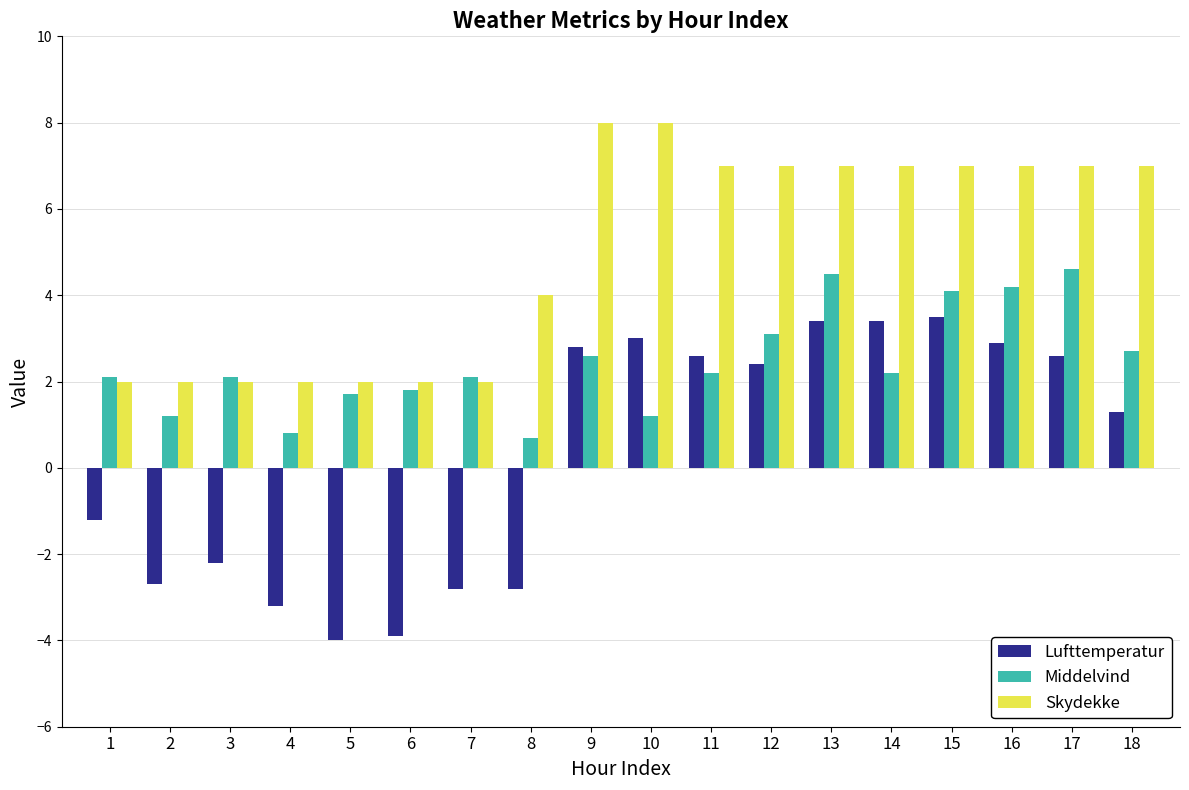

What is the value of the Skydekke bar at the 16th from the left?

7.0